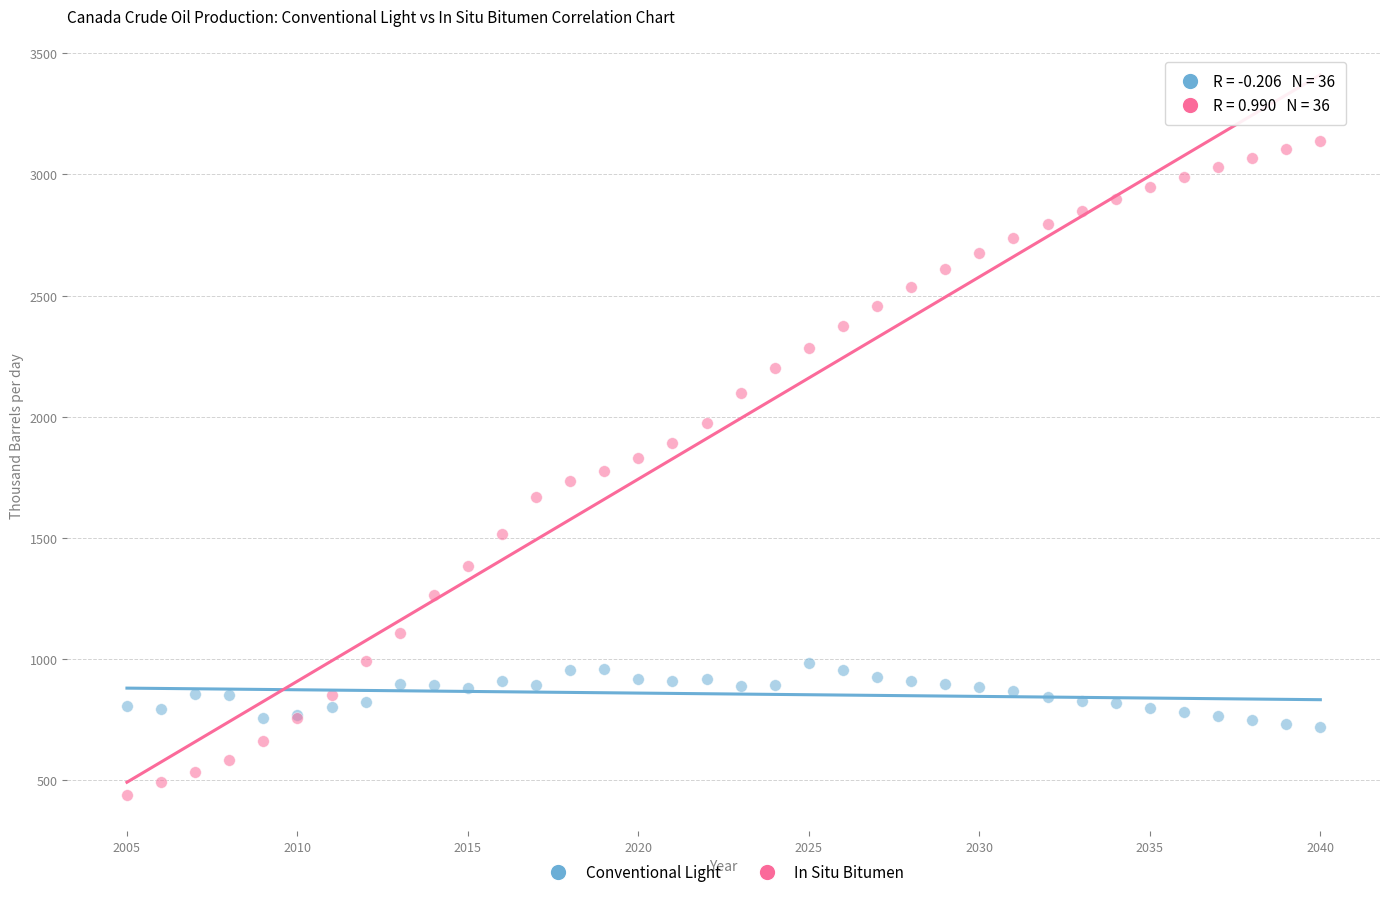

Which series reaches the maximum Y coordinate?

In Situ Bitumen